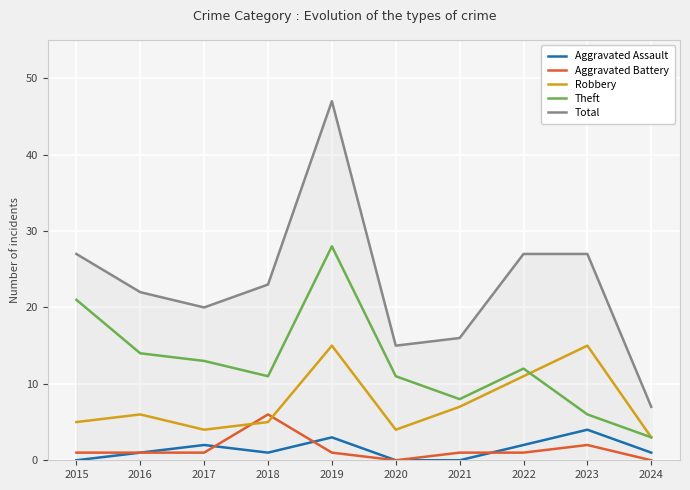

What is the minimum value for Theft?

3